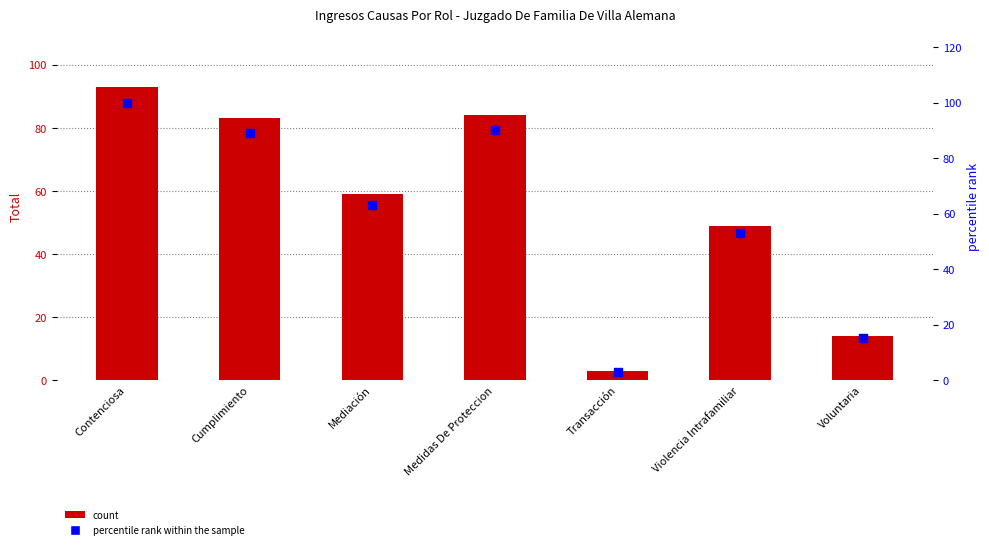

At how many categories does at least one series exceed 29?

5